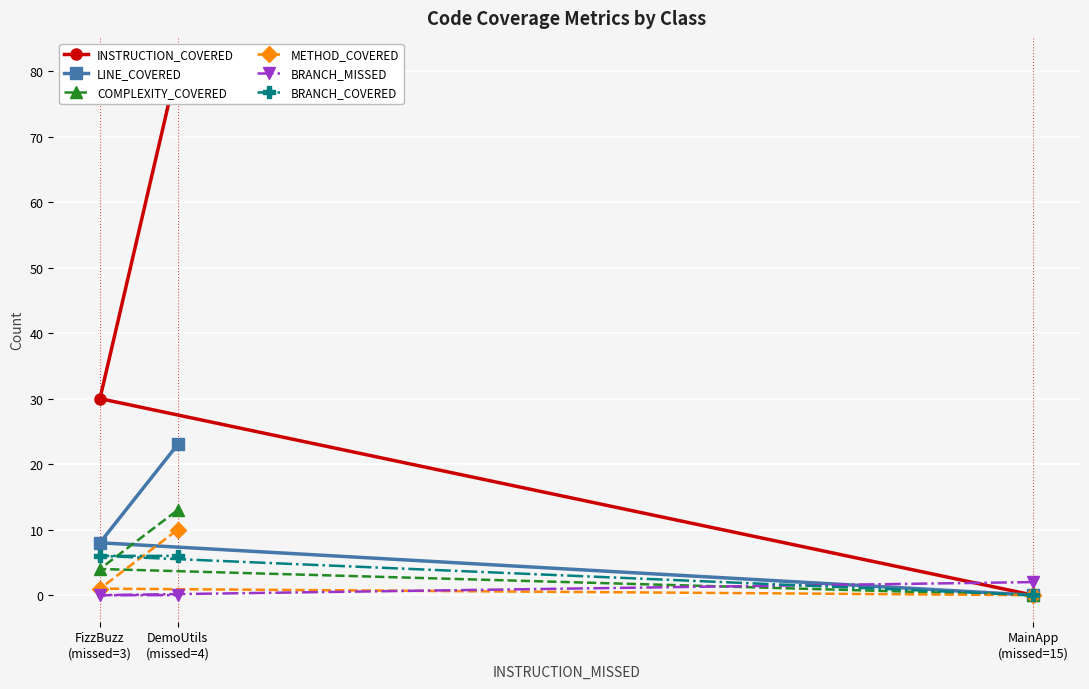

At MainApp
(missed=15), list the series in order from largest to smallest.

BRANCH_MISSED, INSTRUCTION_COVERED, LINE_COVERED, COMPLEXITY_COVERED, METHOD_COVERED, BRANCH_COVERED